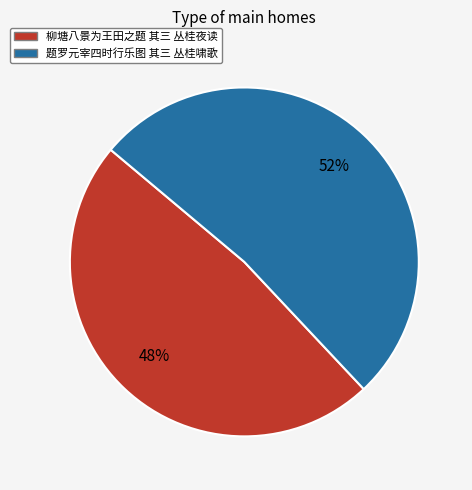

How many segments does this pie chart have?

2